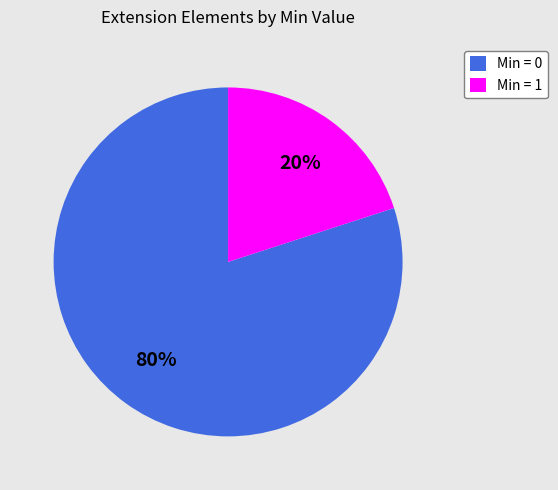

What is the largest slice in the pie chart?

Min = 0